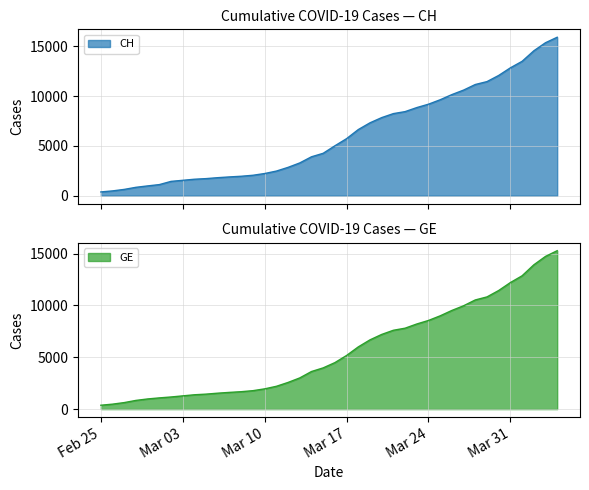

True or false: CH and GE cross at least once.

False